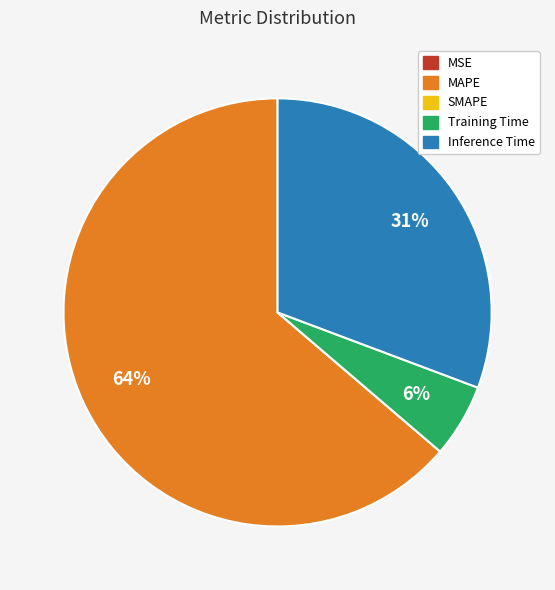

The Inference Time slice represents 31% of the pie. True or false?

True